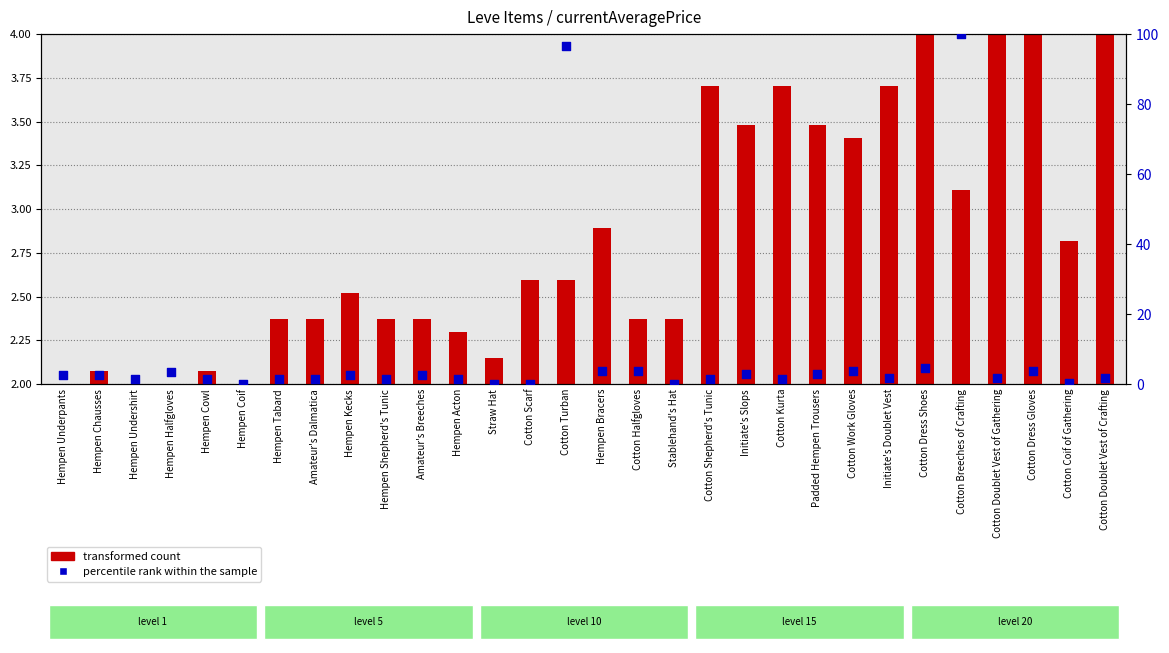

What is the change in value from Hempen Coif to Hempen Bracers?

+3.6